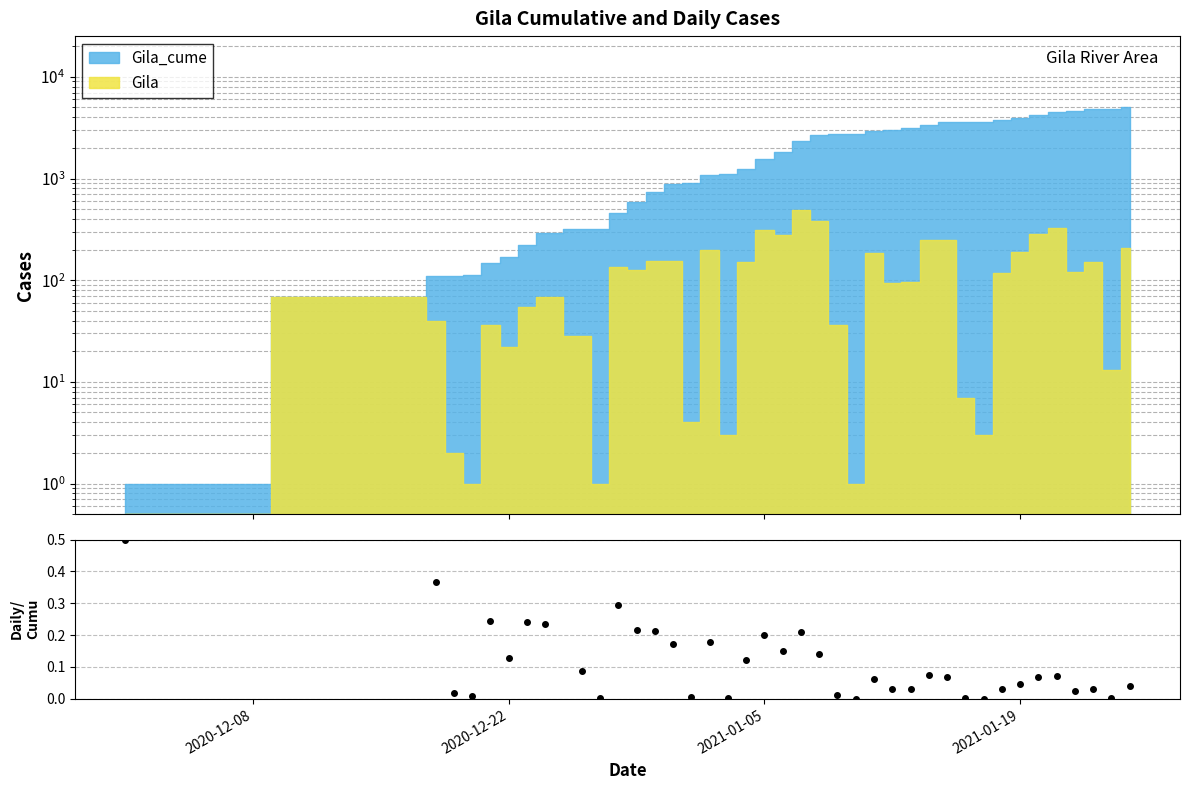

Reading left to right, list all the values displayed in this chart.

0.5	1.0	0.4	0.0	0.0	0.2	0.1	0.2	0.2	0.1	0.0	0.3	0.2	0.2	0.2	0.0	0.2	0.0	0.1	0.2	0.2	0.2	0.1	0.0	0.0	0.1	0.0	0.0	0.1	0.1	0.0	0.0	0.0	0.0	0.1	0.1	0.0	0.0	0.0	0.0